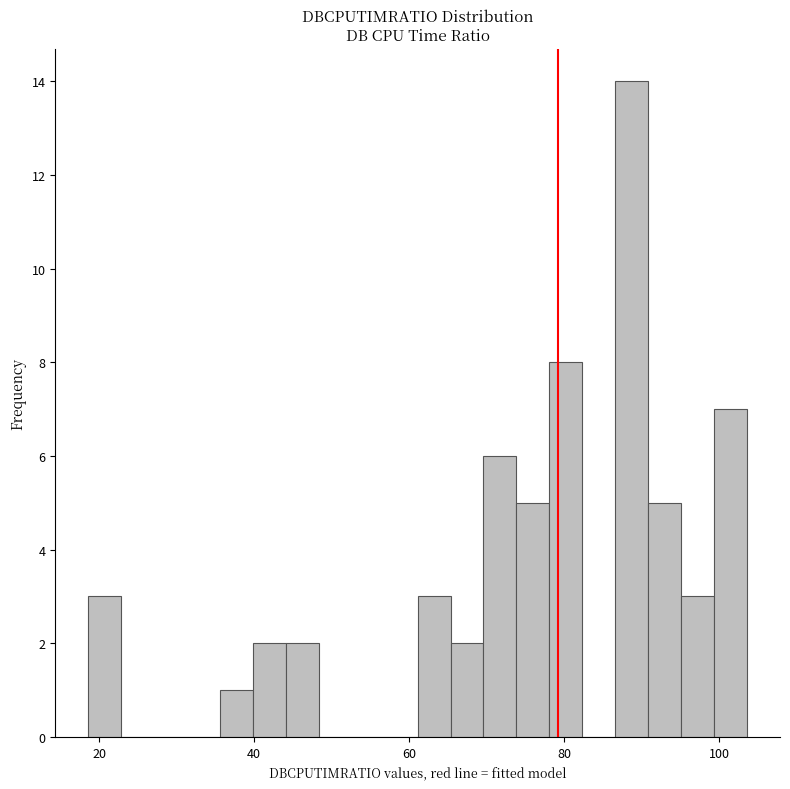

Around what value on the x-axis is the tallest bar? Give the approximate position of its centre, as read against the axis.

88